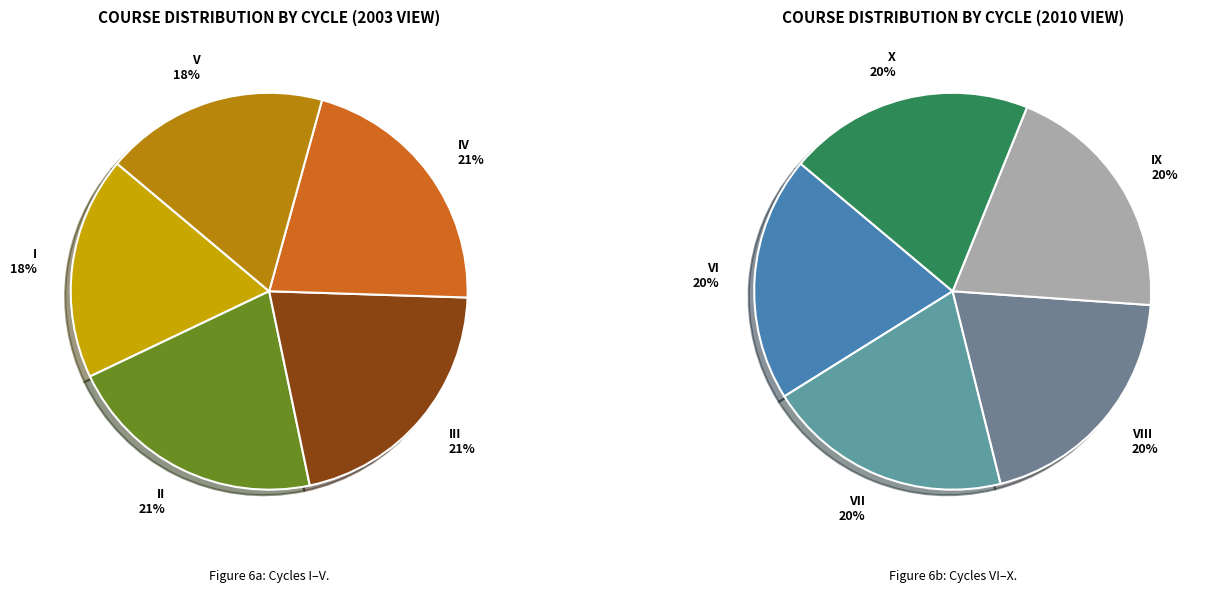

How many slices are in this pie chart?

10